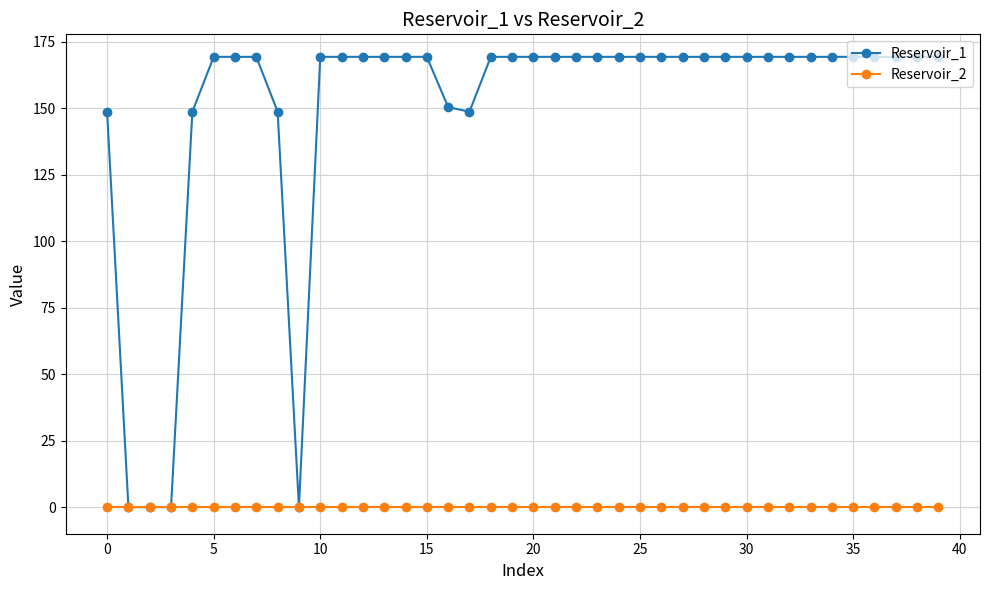

What are all the series names shown in the legend?

Reservoir_1, Reservoir_2